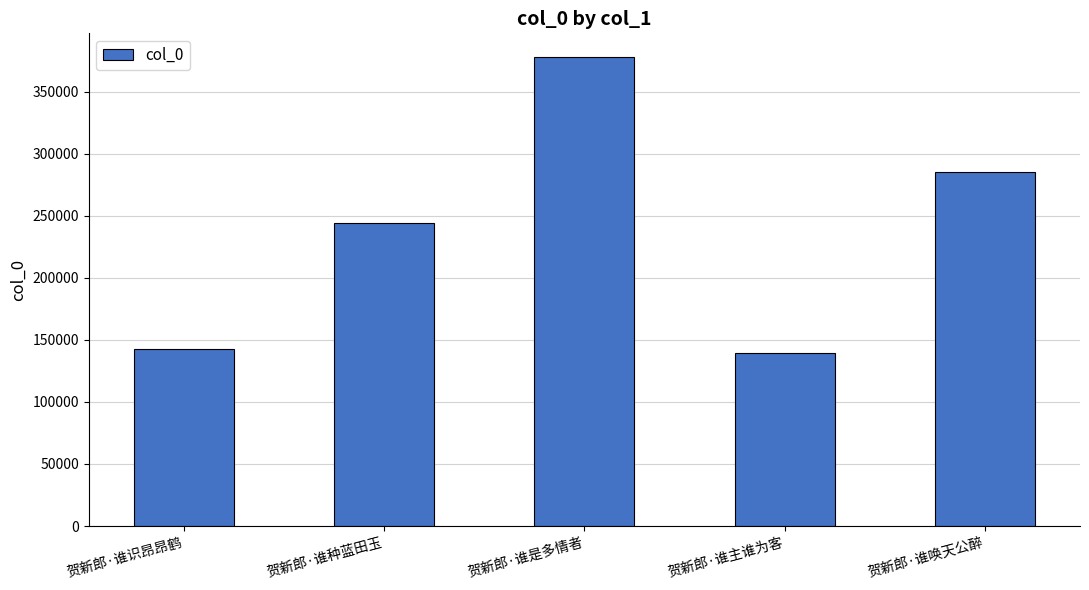

What is the difference between the maximum and minimum values?

238621